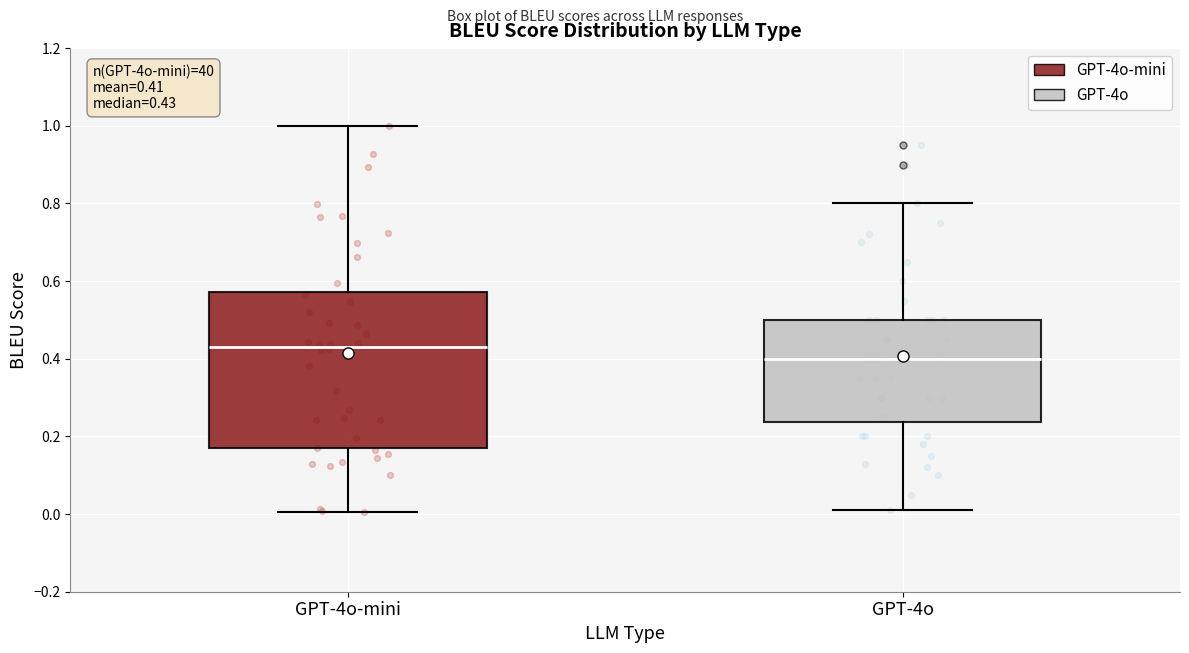

Which box is the tallest, from its lower edge to its upper edge?

GPT-4o-mini